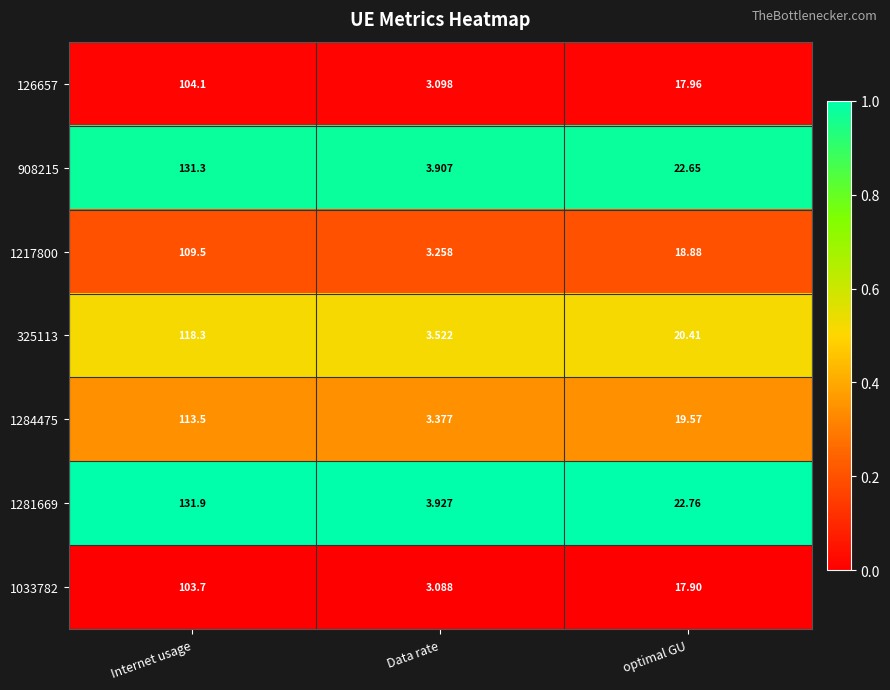

At which label is 126657 closest to 53?

optimal GU